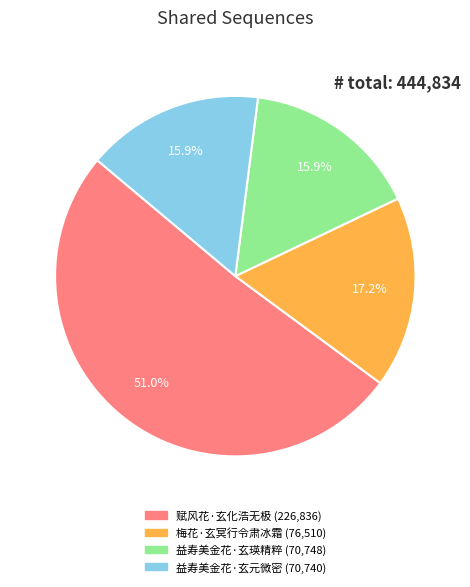

The 益寿美金花·玄元微密 slice represents 16% of the pie. True or false?

True